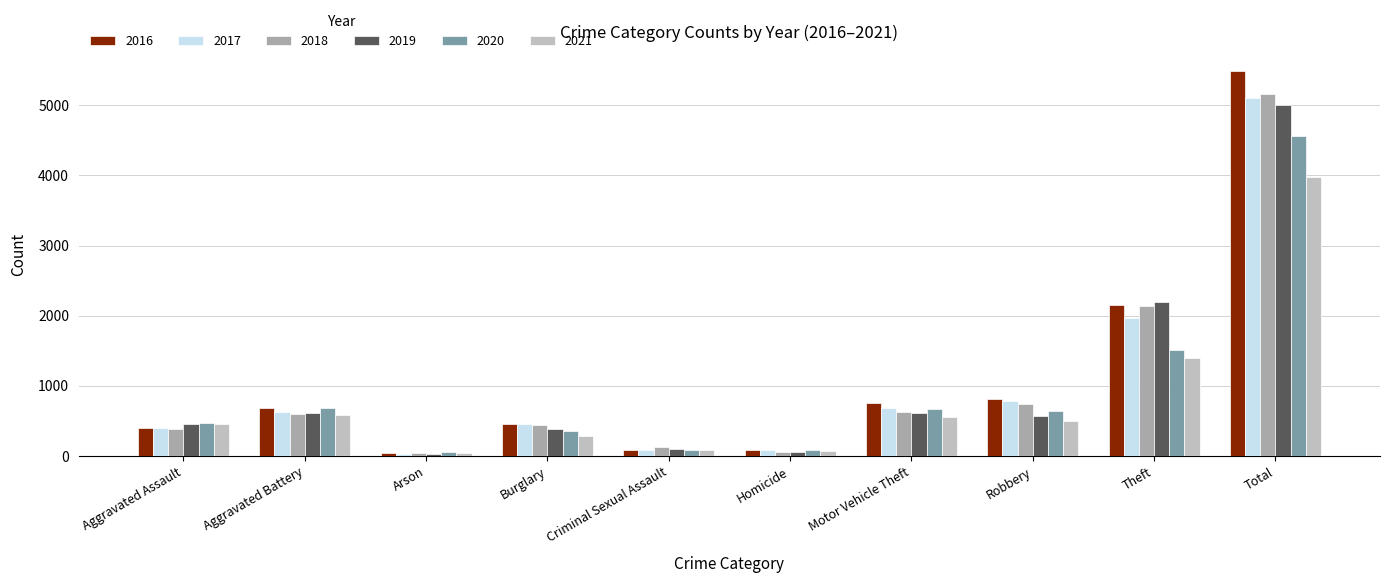

How many bars are there in each group?

6